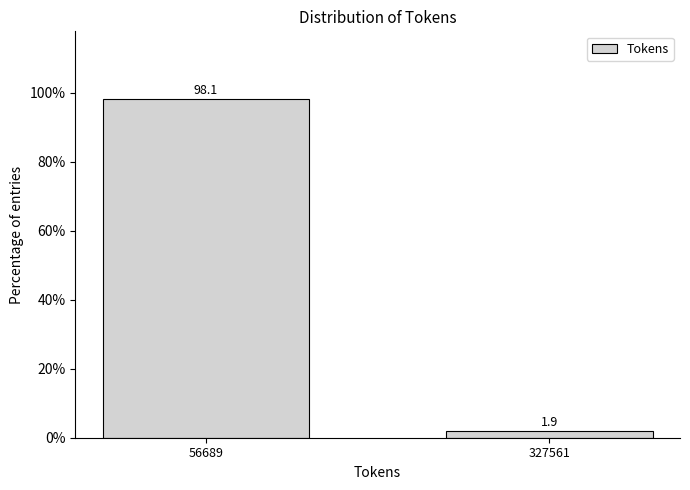

Reading right to left, extract all data points from this chart.

1.9	98.1